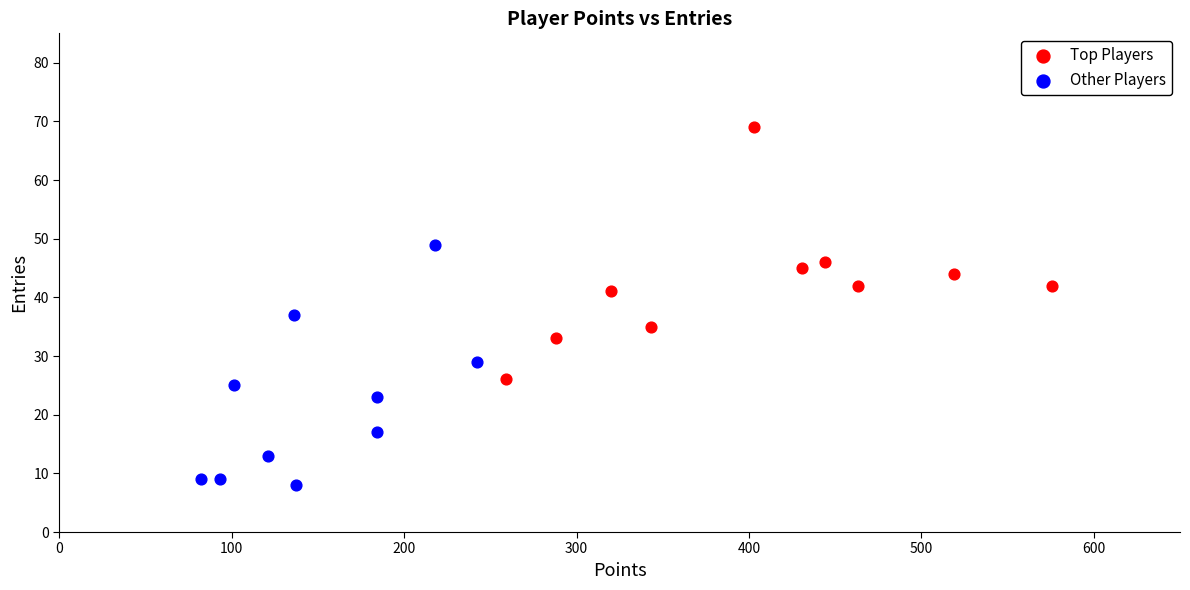

Which series contains the highest Y value?

Top Players